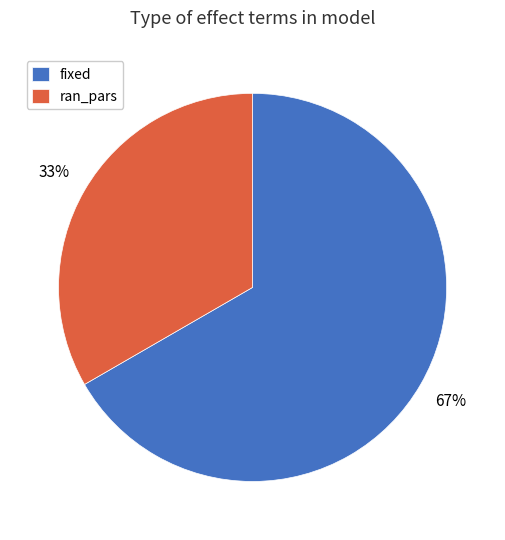

Is there a majority slice in this chart?

Yes